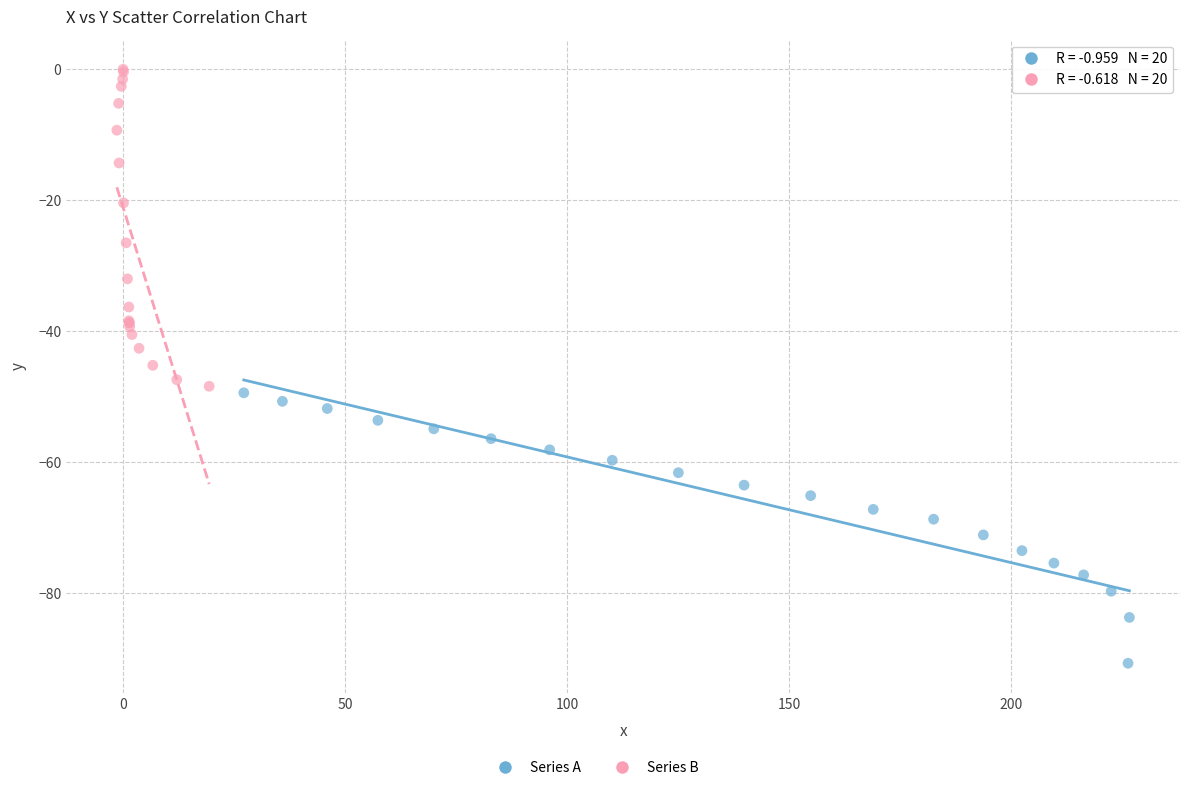

Which series has the largest Y range (max minus min)?

Series B